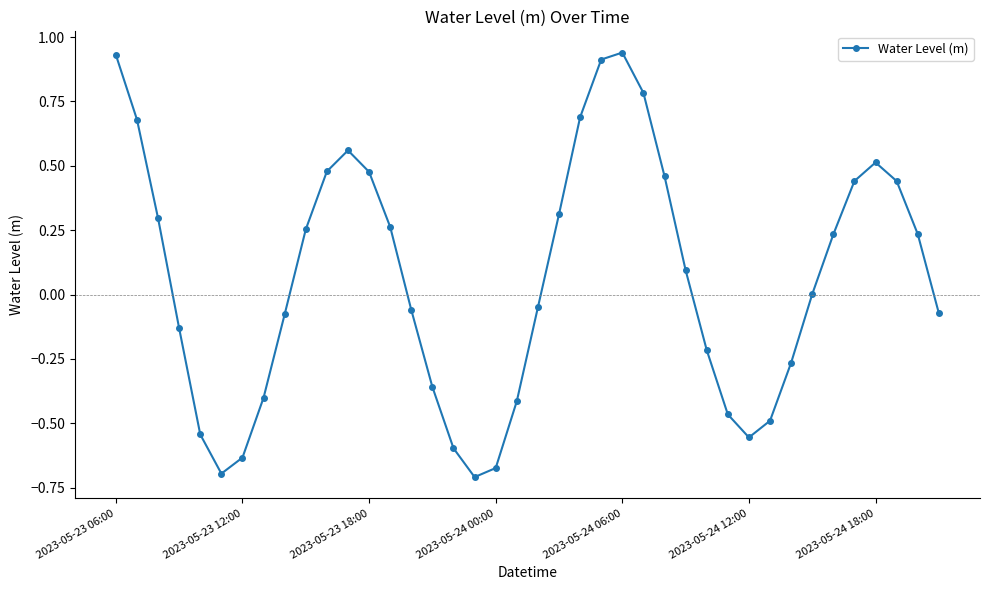

Count the number of data series in this chart.

1